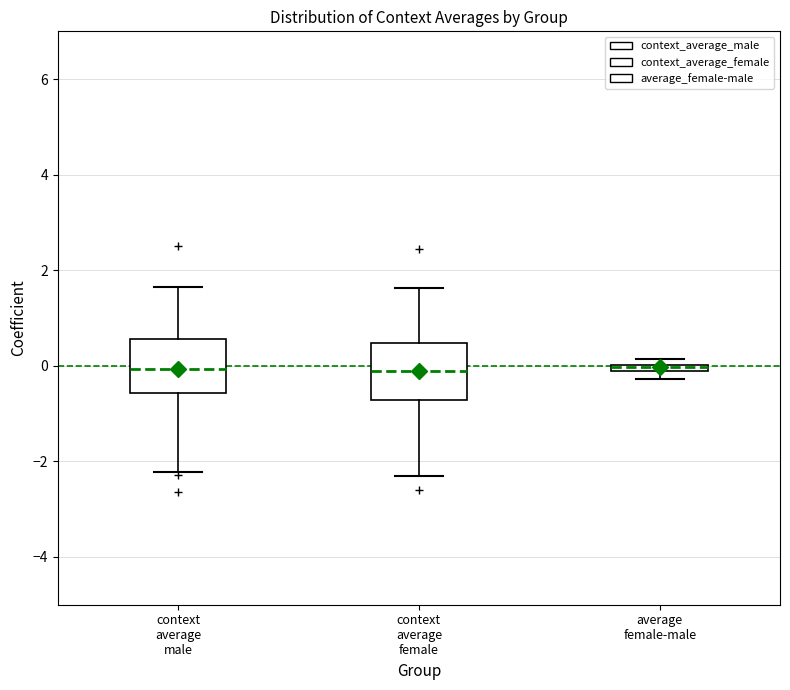

Where is the upper edge of the box for average female-male on the y-axis? The values are not printed on the chart, so give them approximately, as read against the axis.

0.0